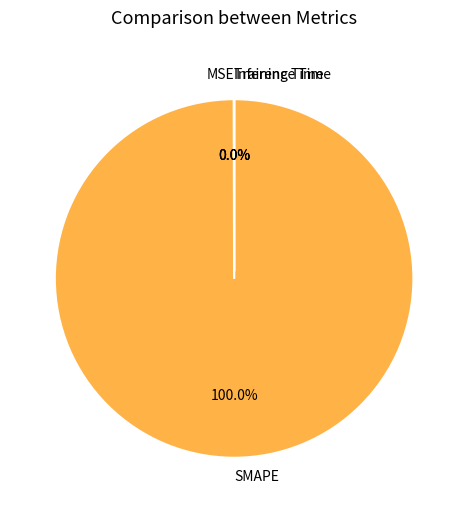

Count the number of slices in the pie.

4